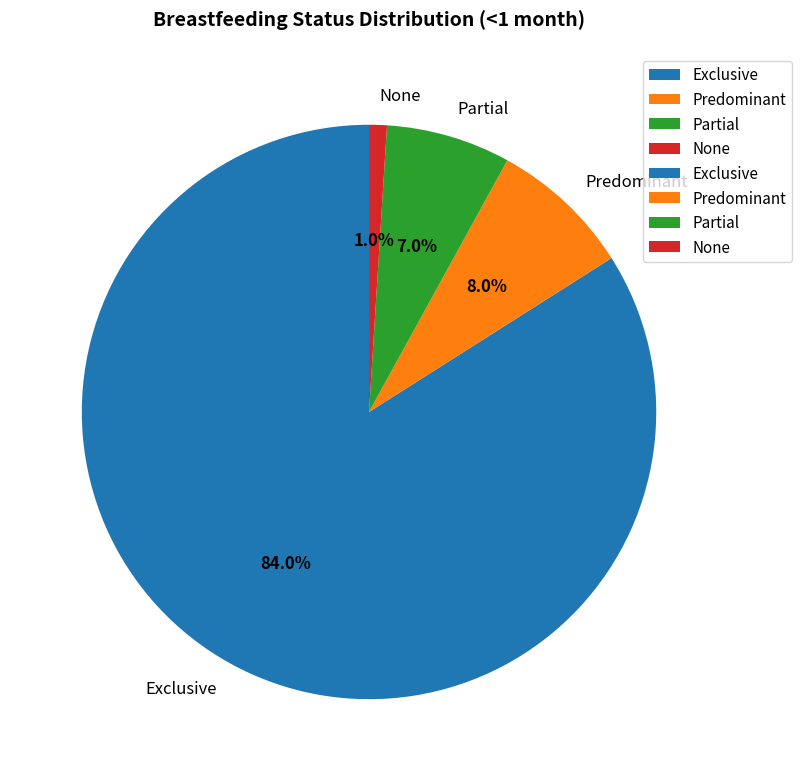

To the nearest percent, what is the difference between the largest and smallest slice percentages?

83%